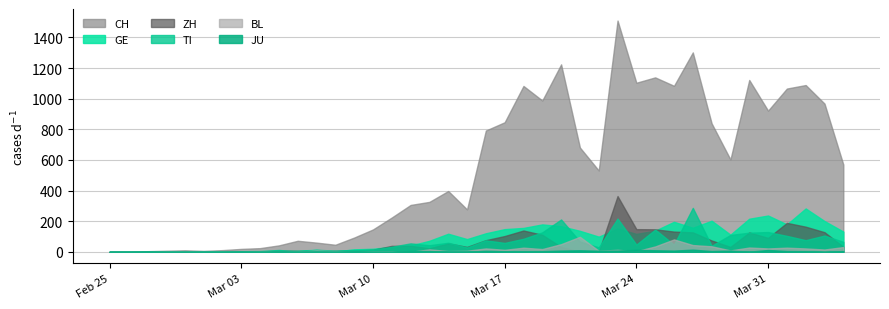

Which series has the largest total across all categories?

CH